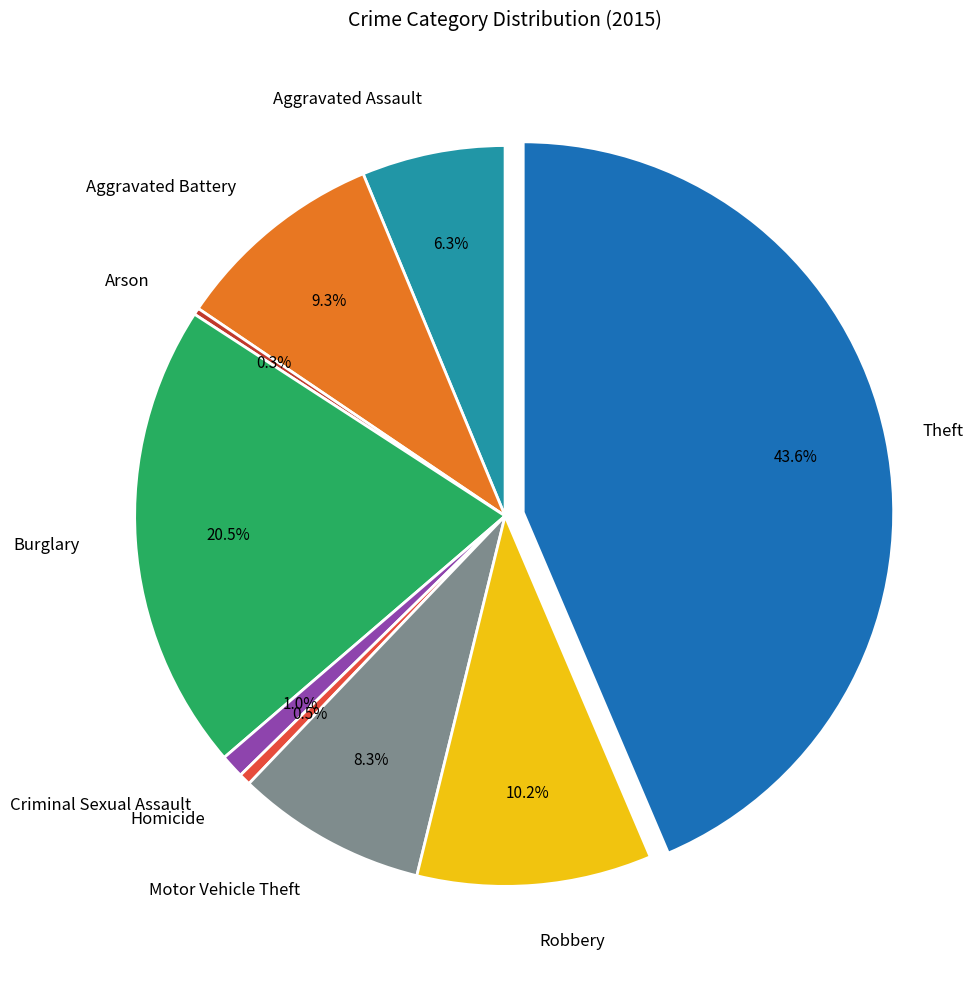

Is there any slice that represents more than half of the pie?

No